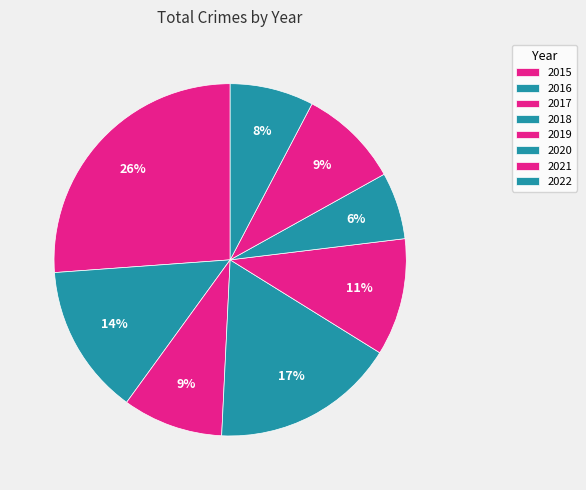

What is the ratio of the value at 2021 to the value at 2020?

1.5